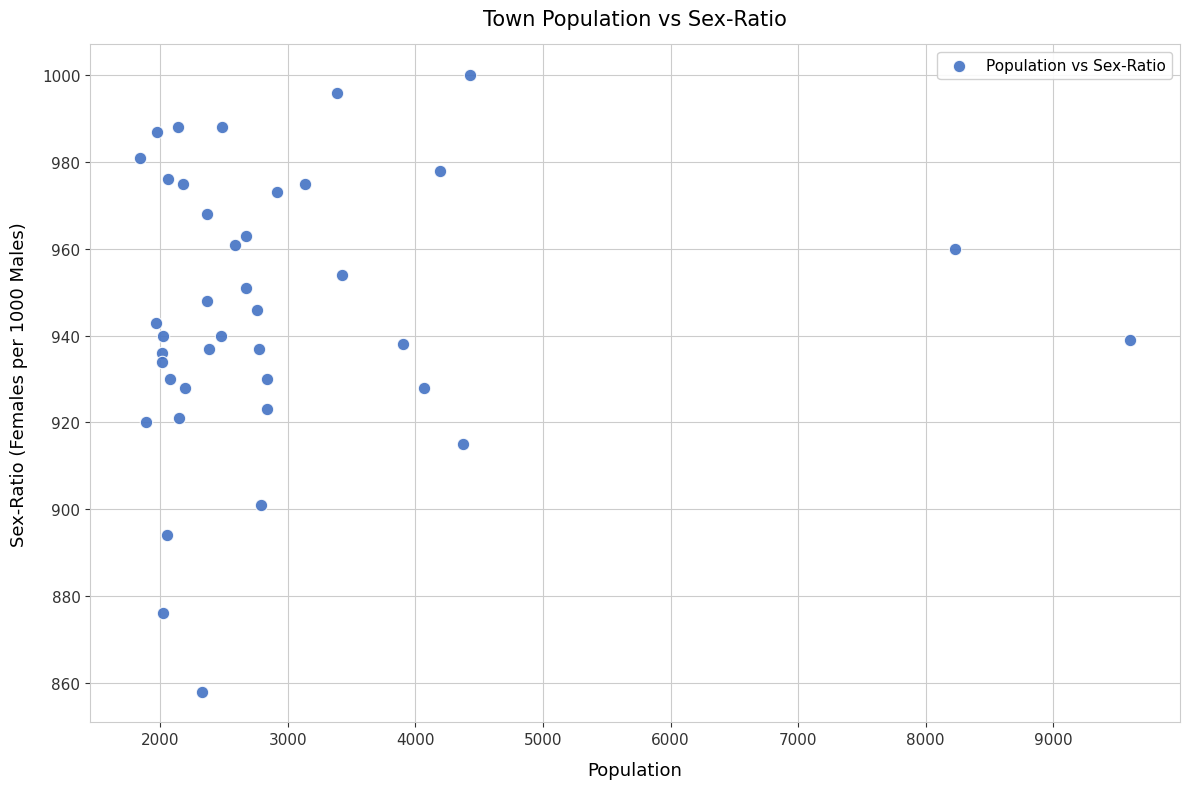

What is the range of Y values (max minus min)?

142